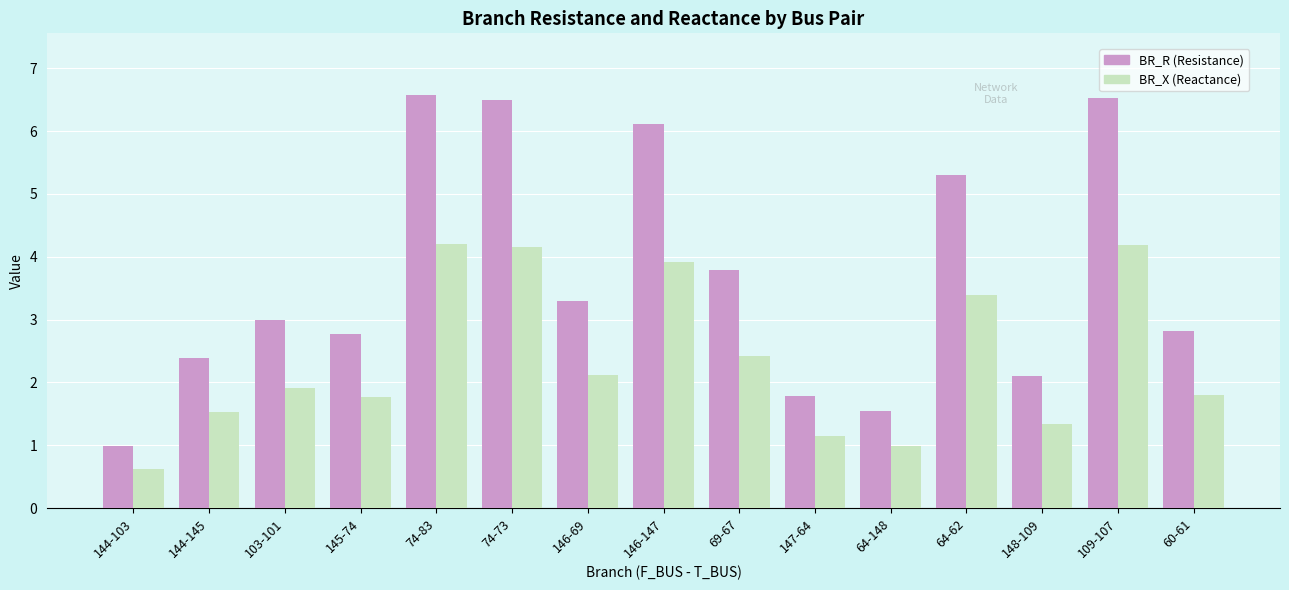

What is the spread (max minus min) of values at 144-145?

0.9